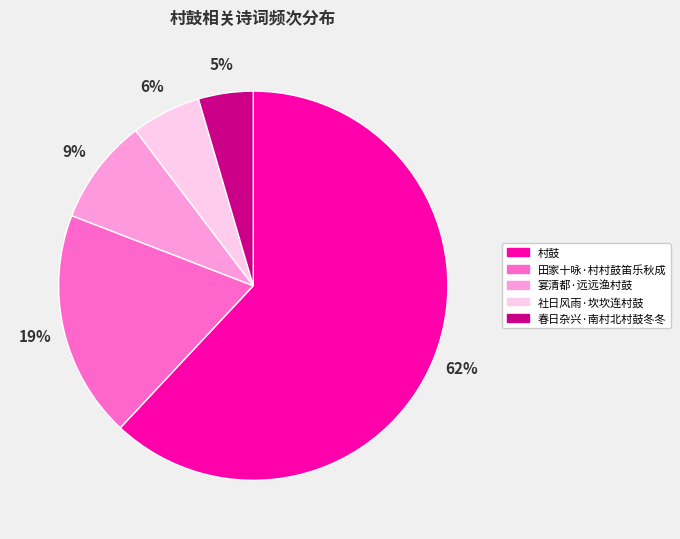

Which slice is the largest?

村鼓